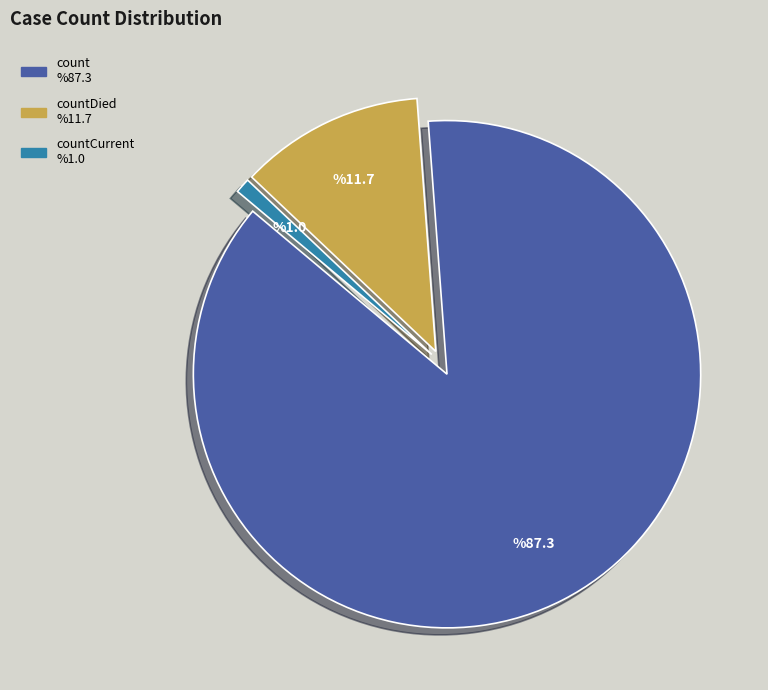

Is there a majority slice in this chart?

Yes